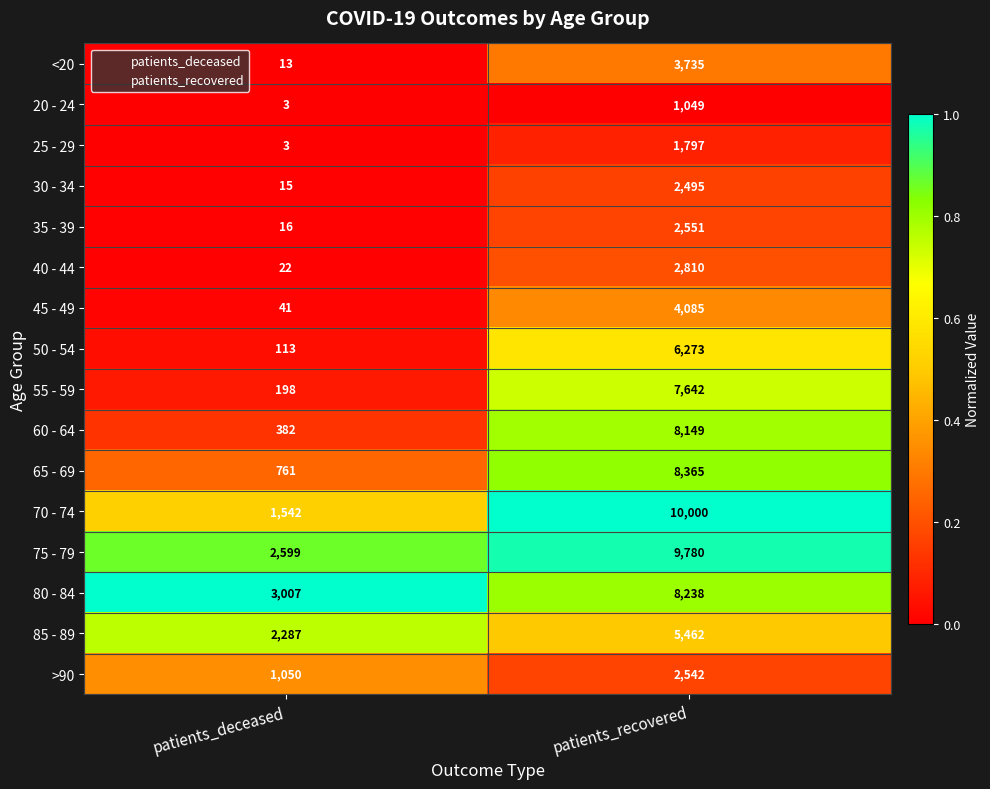

The 80 - 84 series shows 8238 at patients_recovered. True or false?

True